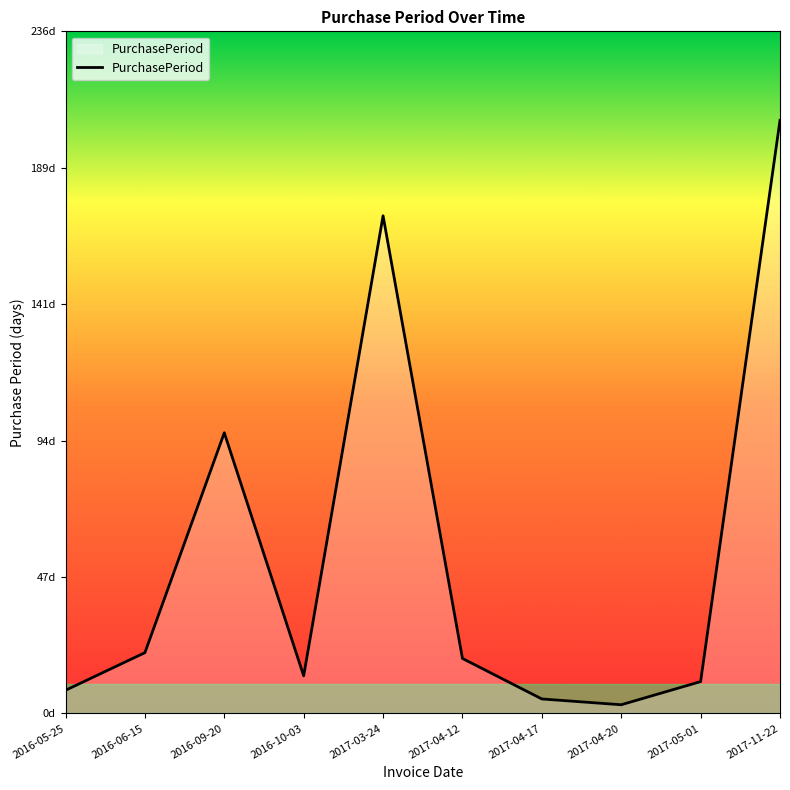

Does the chart have visible grid lines?

No